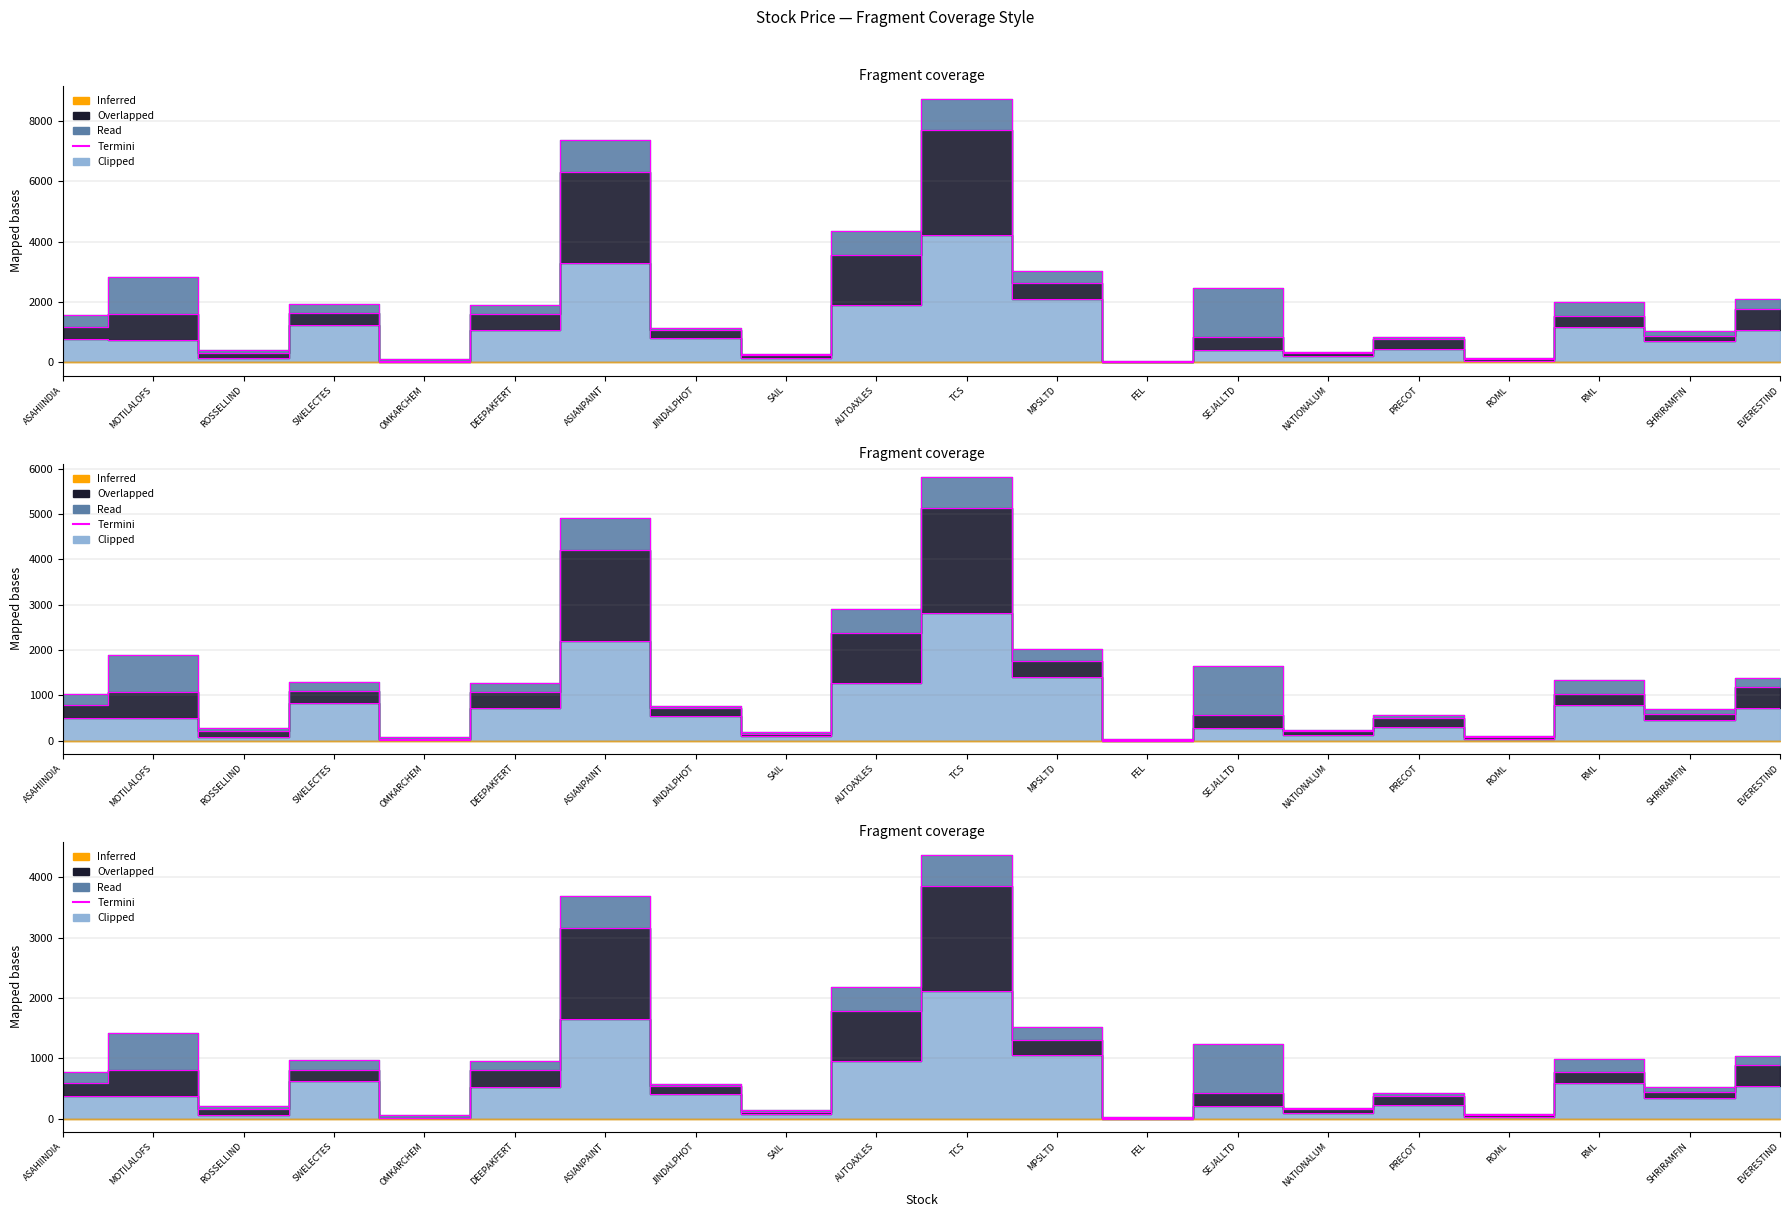

Is it true that the value at SAIL is 216.6?

False